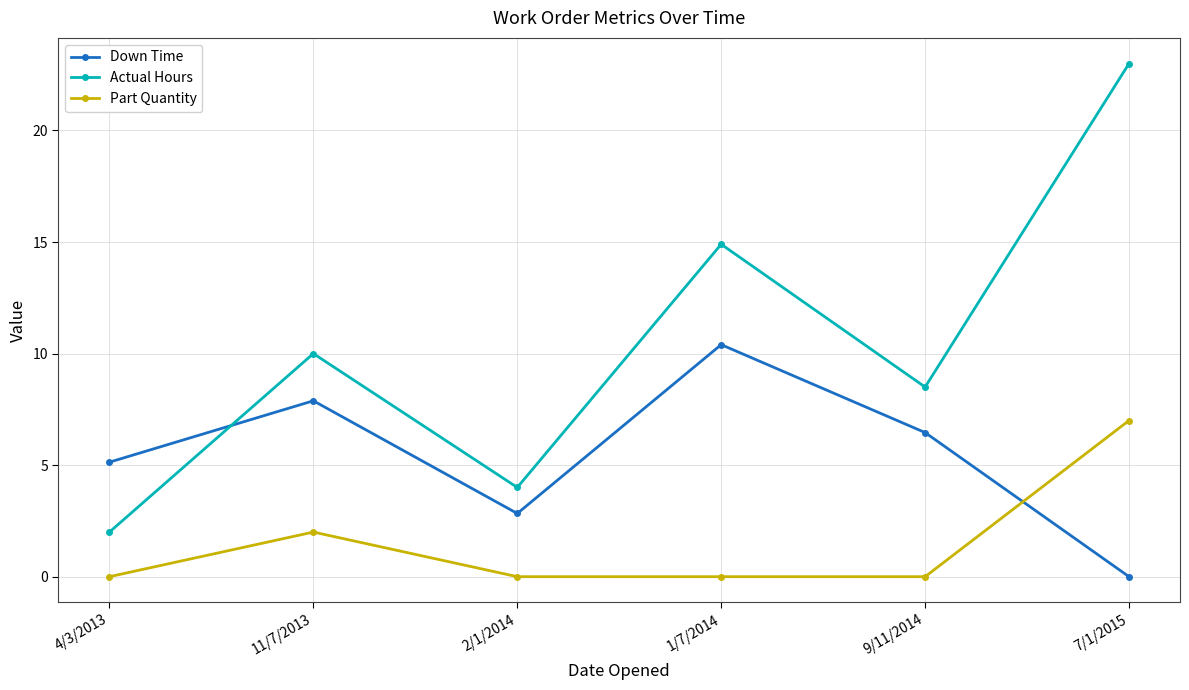

Rank the series by their average value, from lowest to highest.

Part Quantity, Down Time, Actual Hours